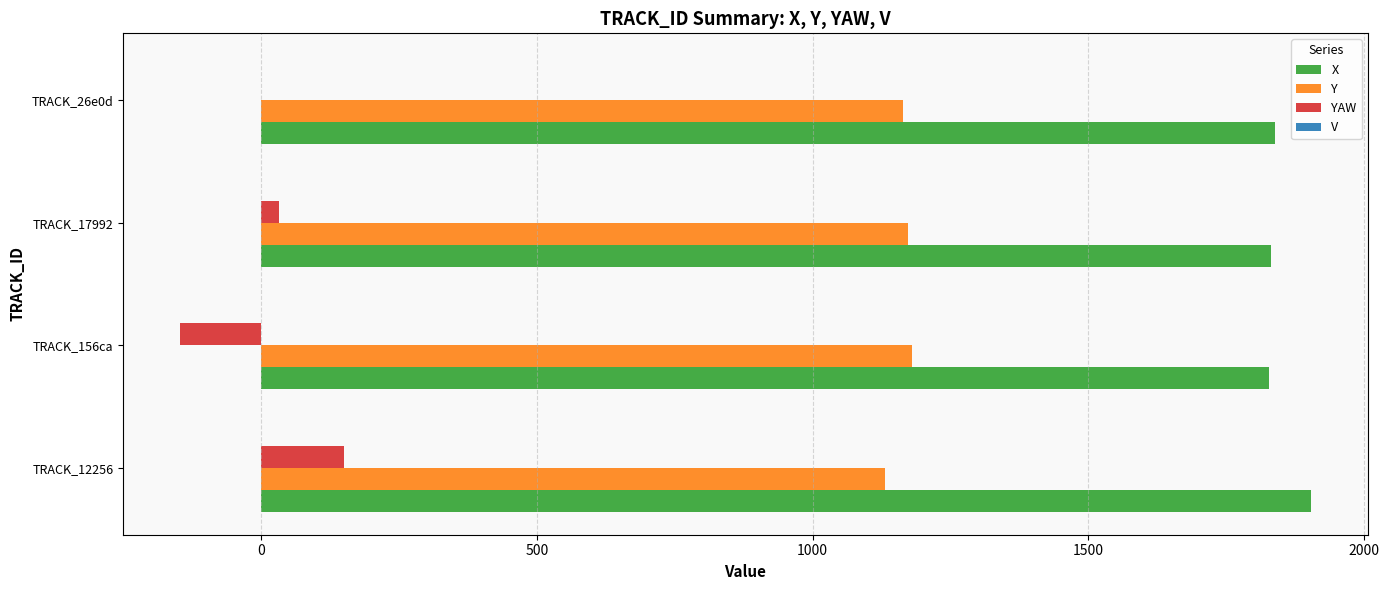

Is it true that X equals 3280.5 at TRACK_26e0d?

False